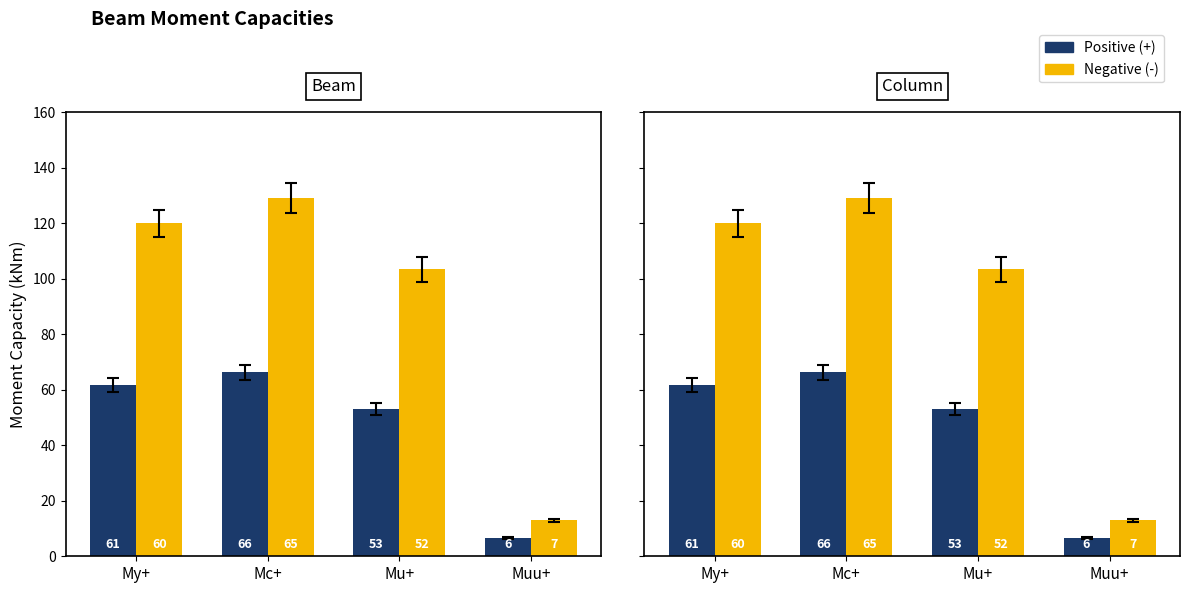

Is it true that Negative (-) equals 7.2 at Muu+?

False